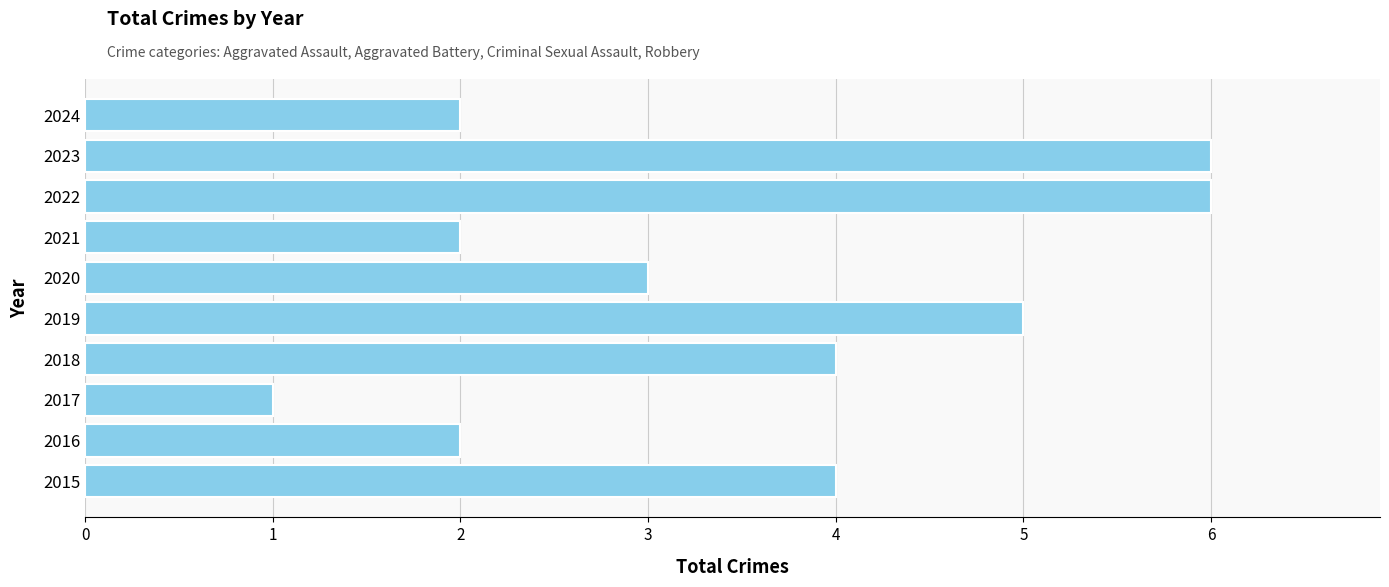

Reading bottom to top, transcribe all the data shown in this chart.

2015=4	2016=2	2017=1	2018=4	2019=5	2020=3	2021=2	2022=6	2023=6	2024=2